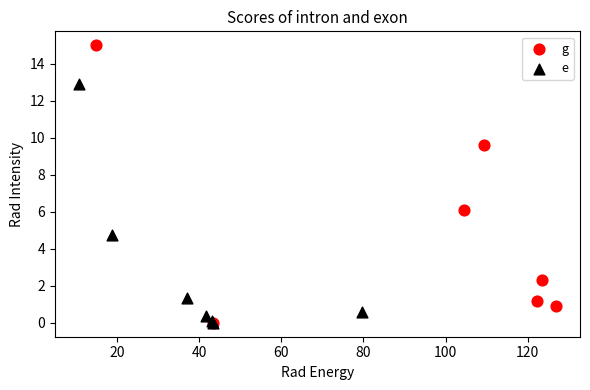

Which series has the widest spread of Y values?

g